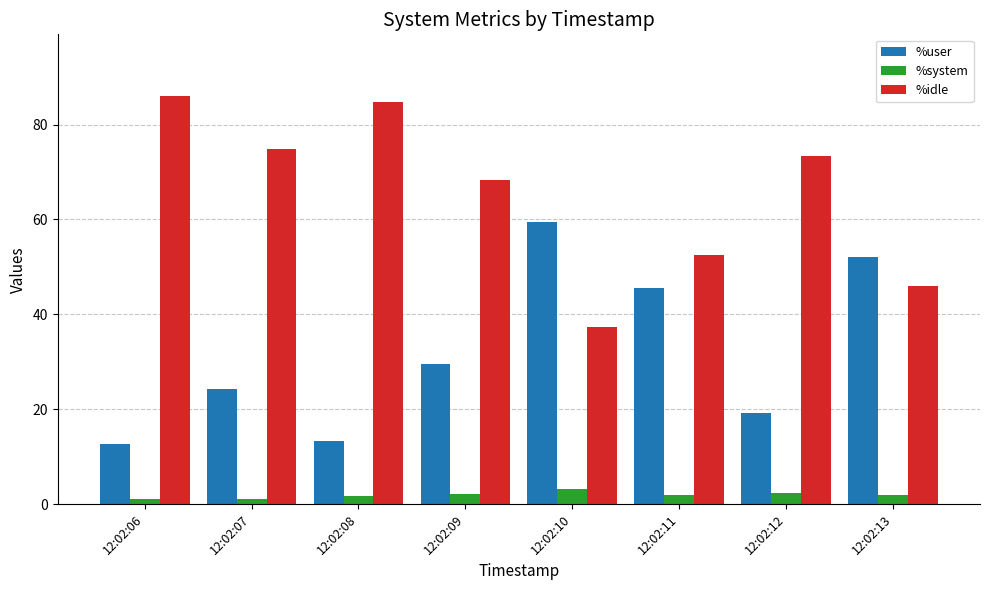

At which label is %idle closest to 61?

12:02:09